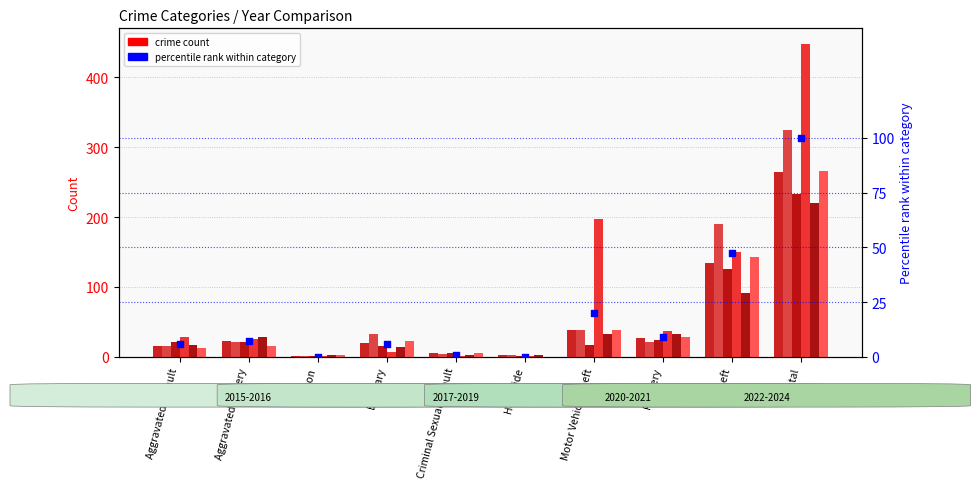

Approximately how many times larger is the value at Theft compared to Aggravated Battery?

6.6